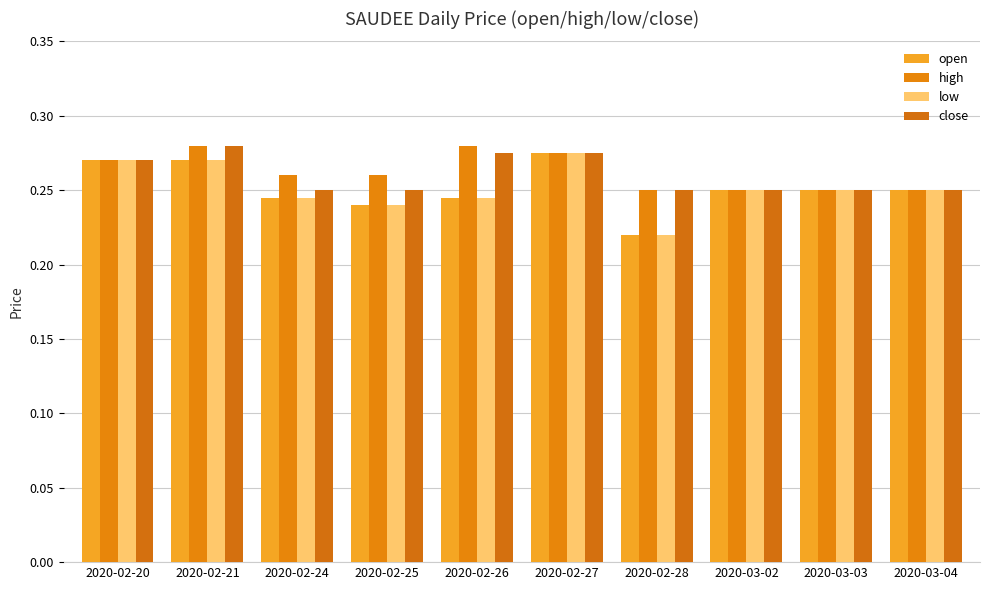

Which category has the highest value in the close series?

2020-02-21